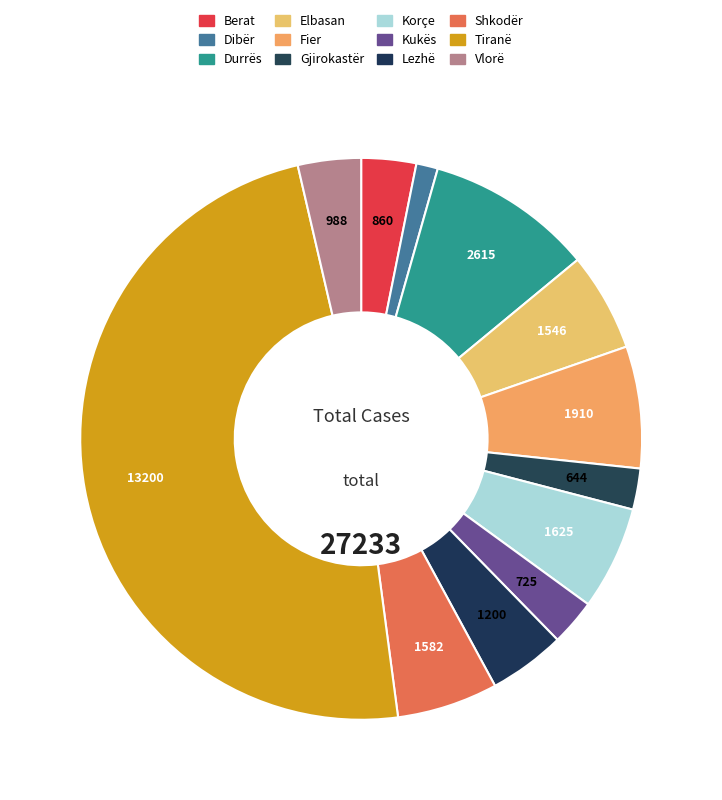

How many segments does this pie chart have?

12